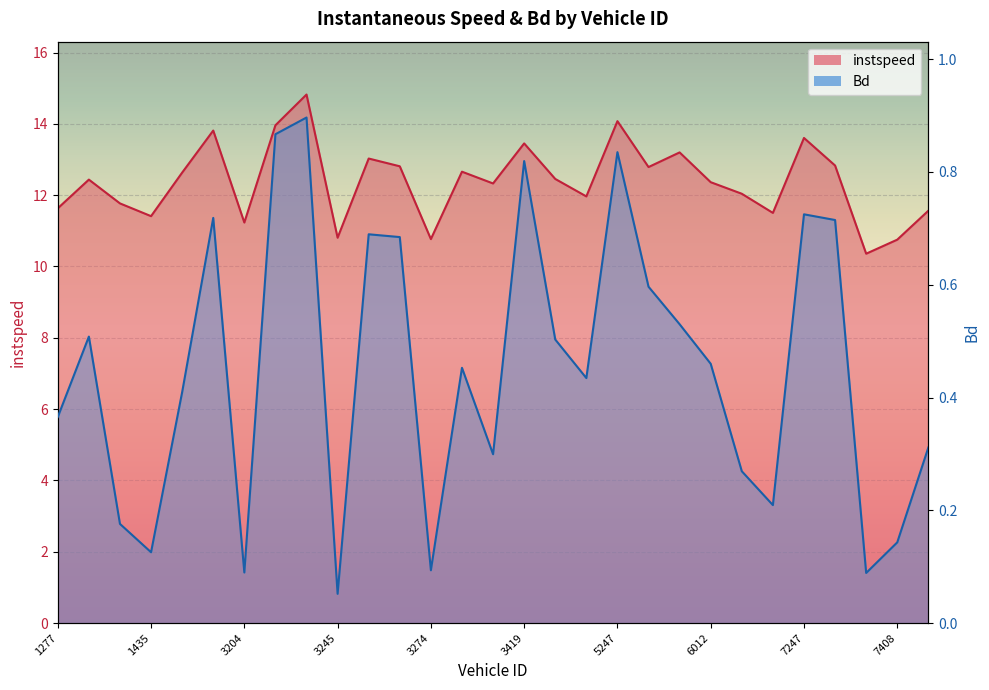

What is the difference between the highest and lowest values at 3419?

12.6